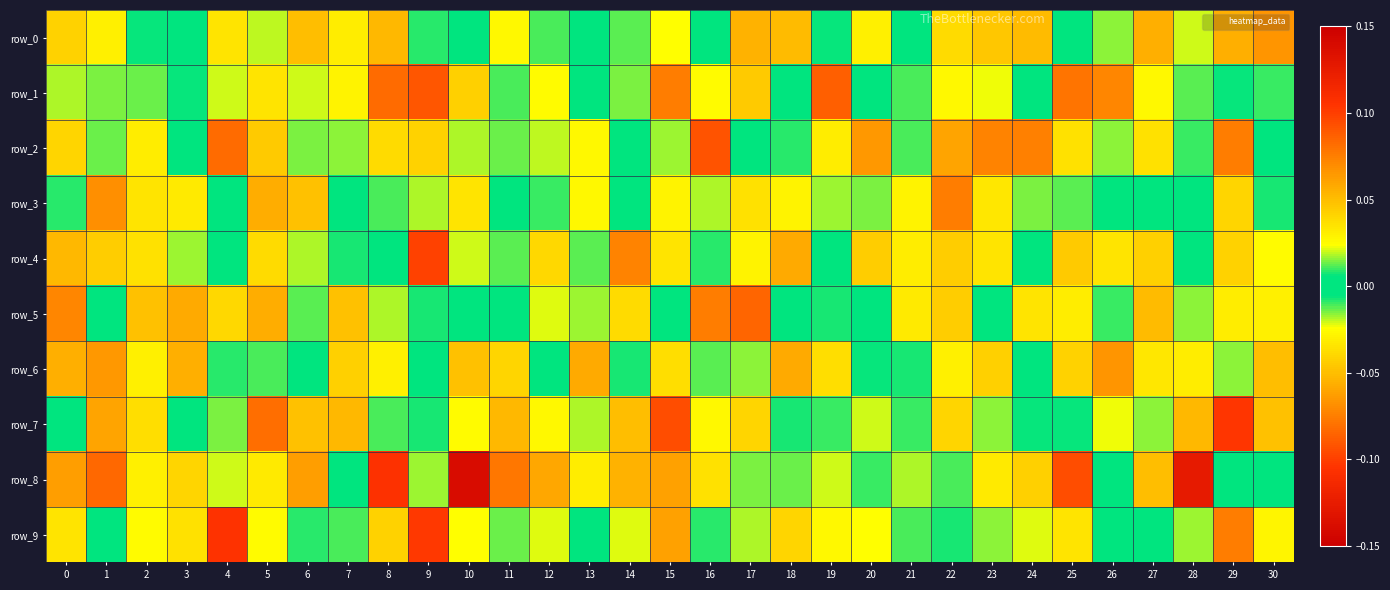

Is it true that row_5 equals -0.0 at 29?

True